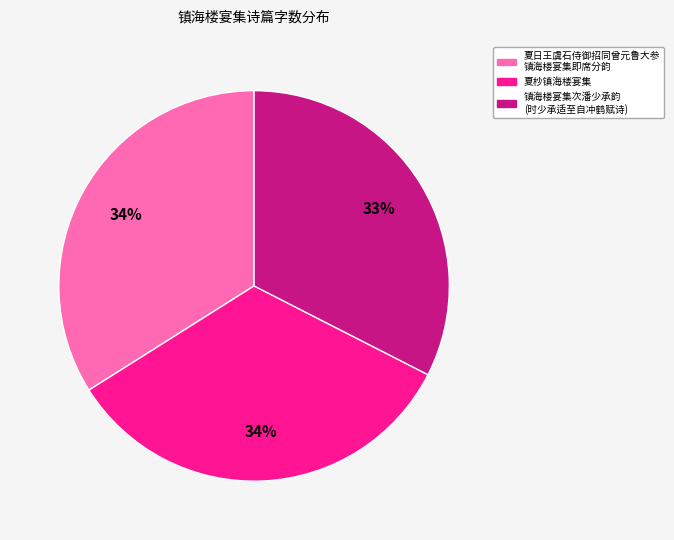

What is the smallest slice in the pie chart?

镇海楼宴集次潘少承韵 (时少承适至自冲鹤赋诗)